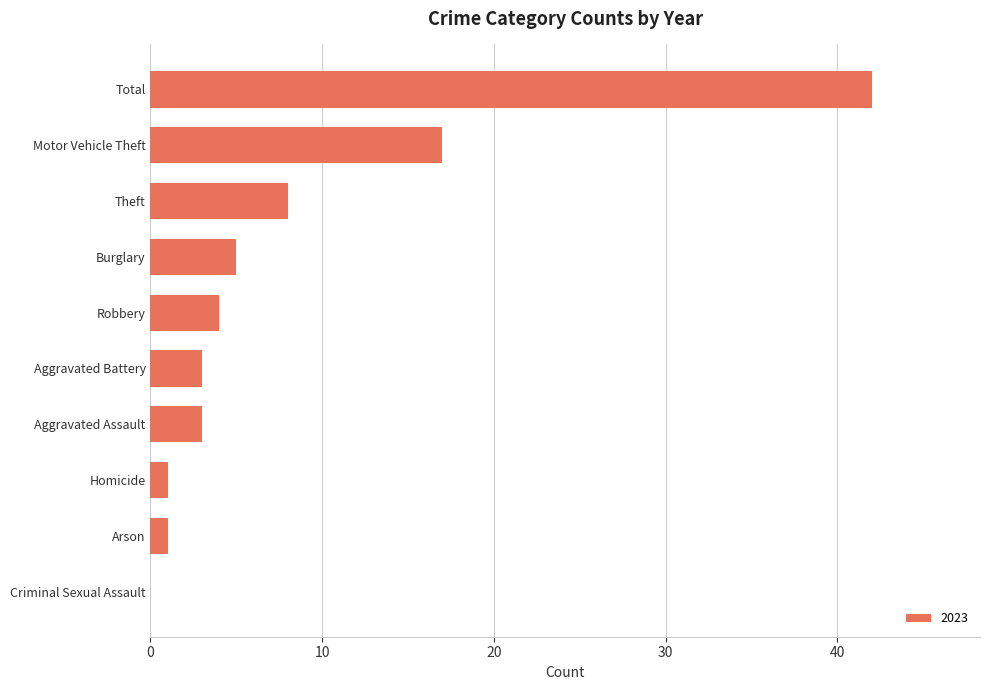

The value at Aggravated Assault is 3. True or false?

True